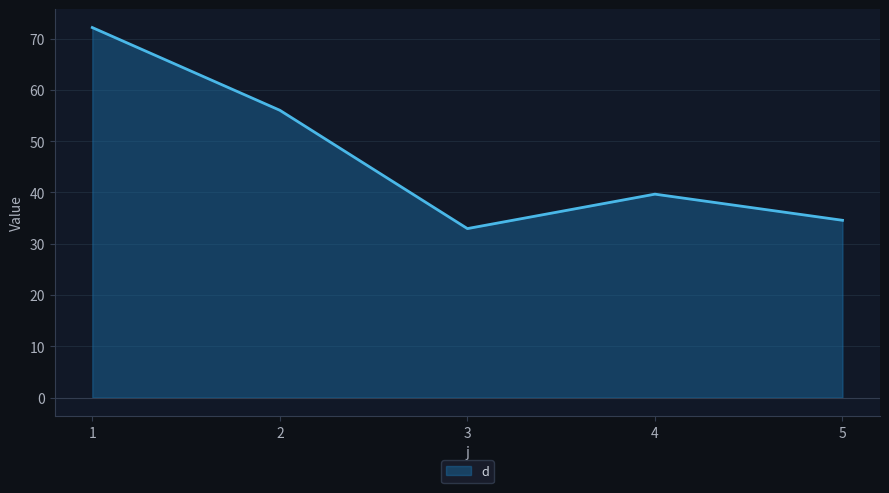

How many lines are shown in the chart?

1